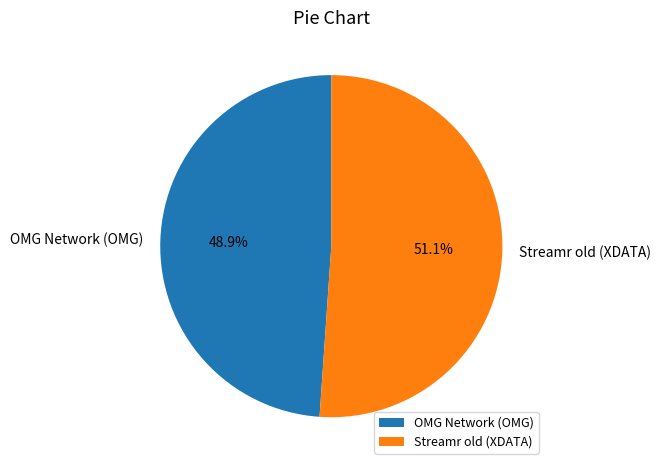

True or false: OMG Network (OMG) accounts for 49% of the total.

True